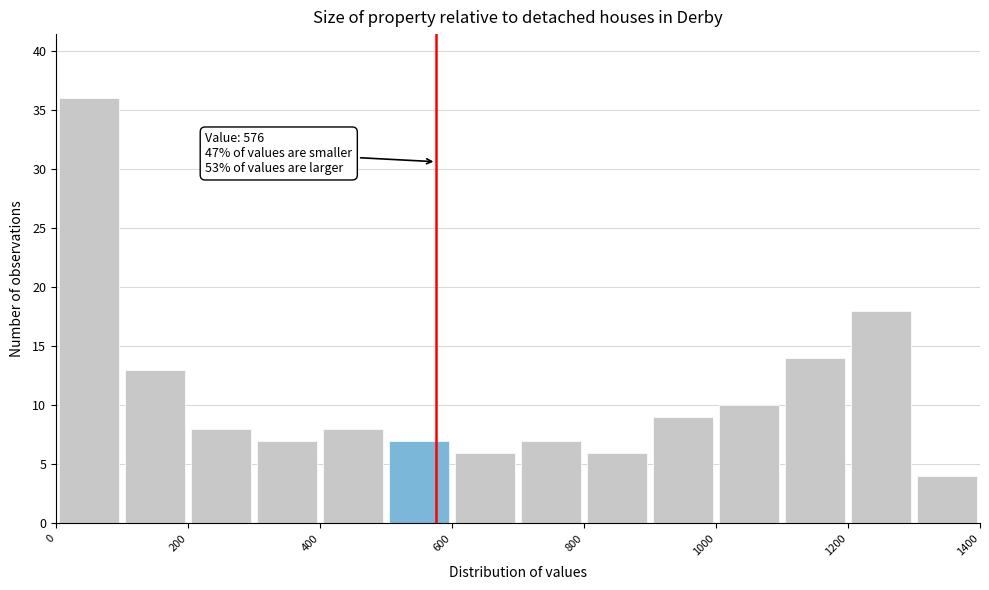

Which range on the x-axis has the tallest bar?

0 to 100